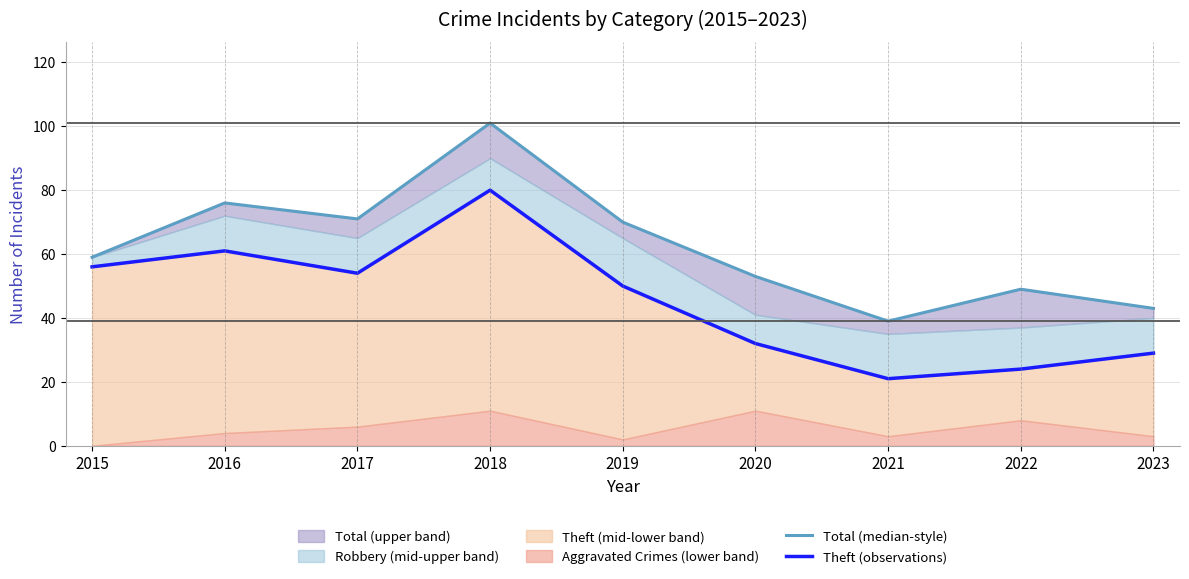

What is the total value across all series at 2015?

115